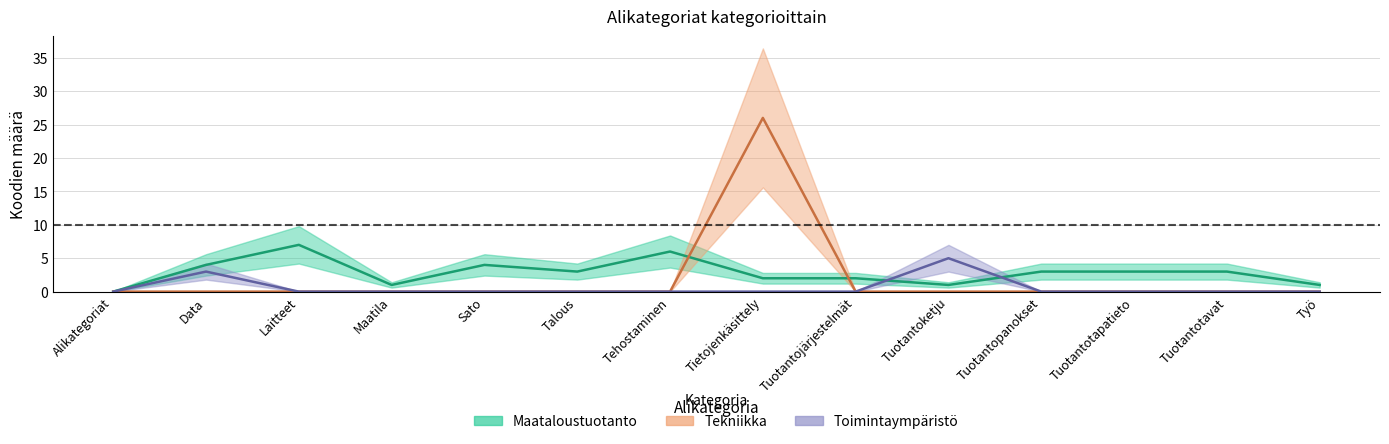

What is the label of the 9th point from the left?

Tuotantojärjestelmät